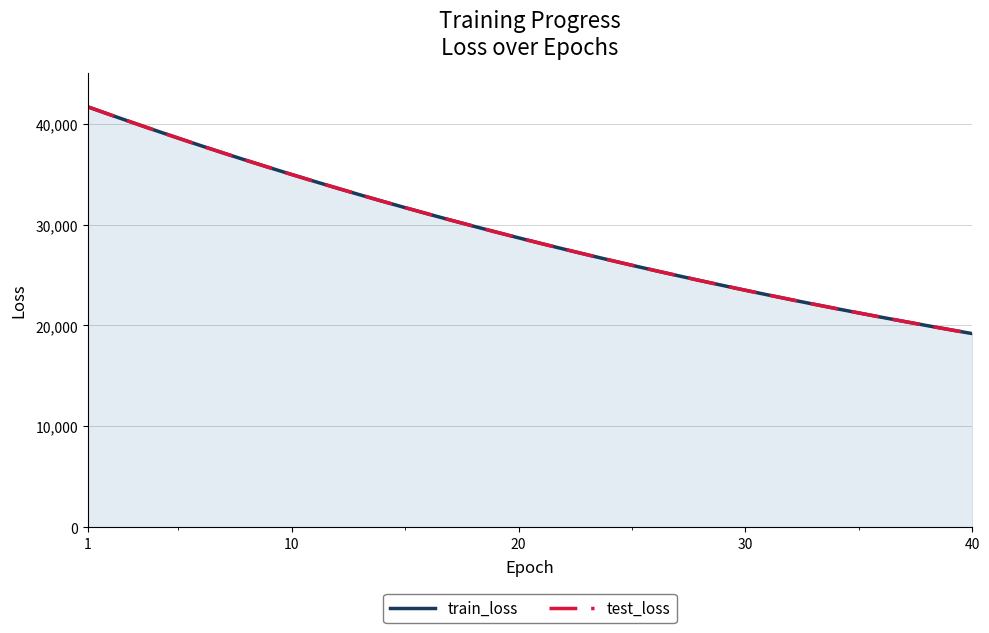

Does the chart have visible grid lines?

Yes